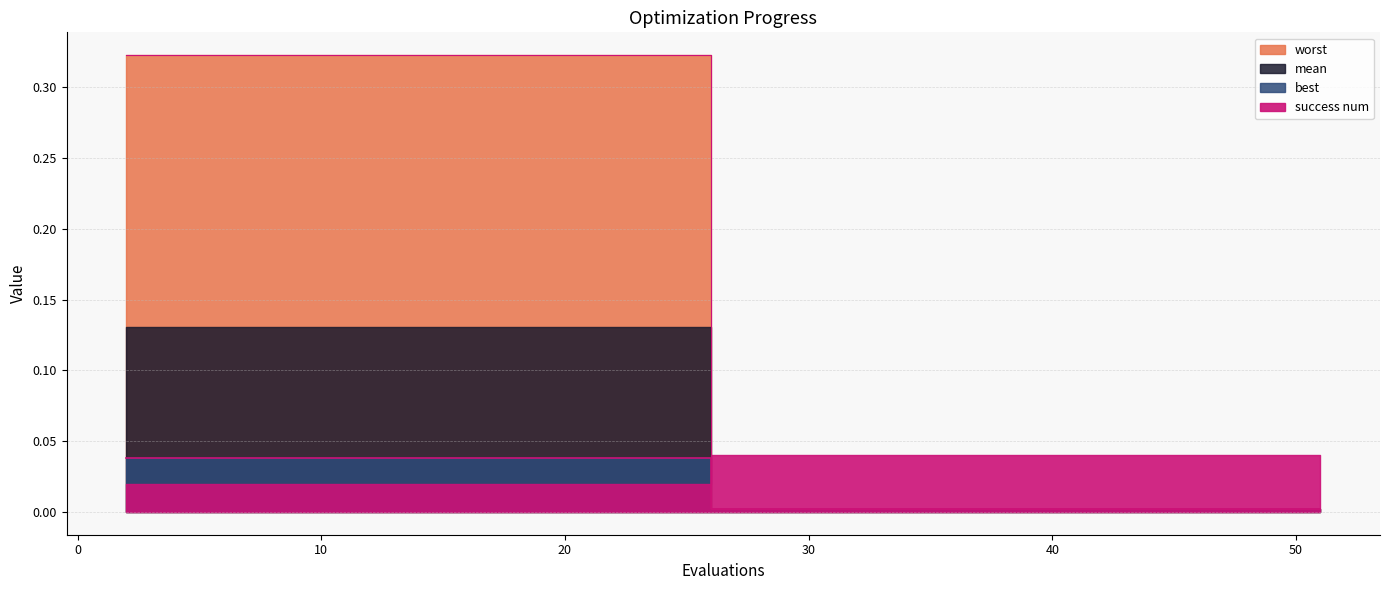

Which has a higher value, 28 or 48?

28